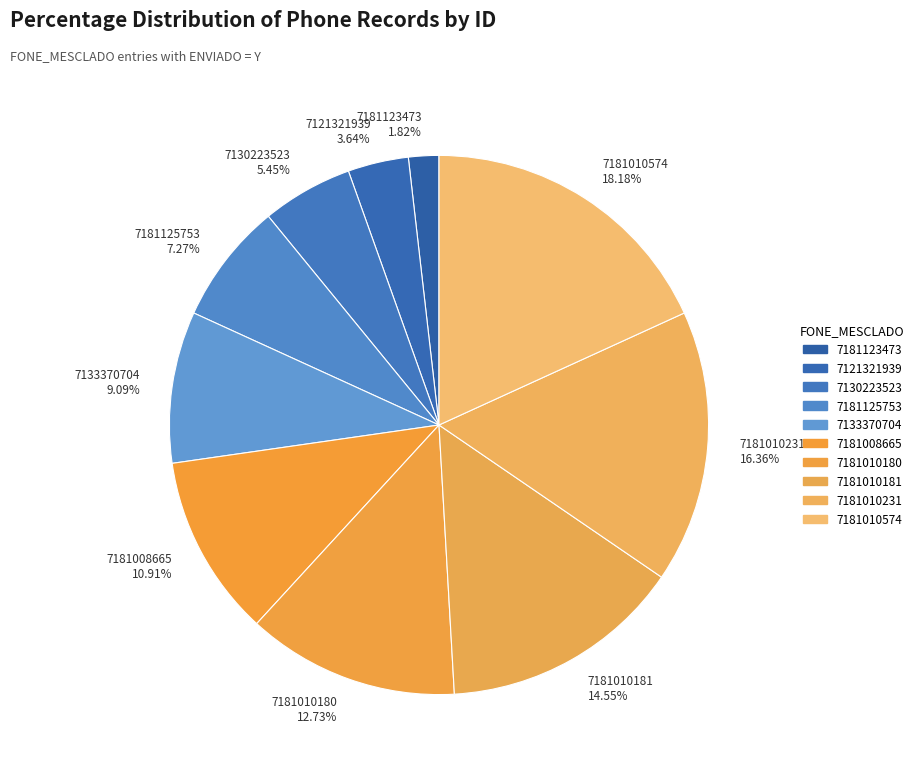

Is there a majority slice in this chart?

No